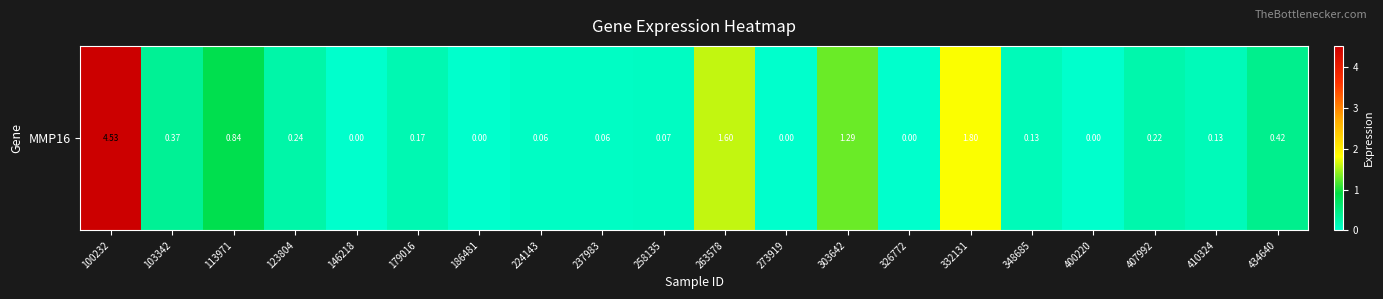

What is the difference between the values at 303642 and 407992?

1.1